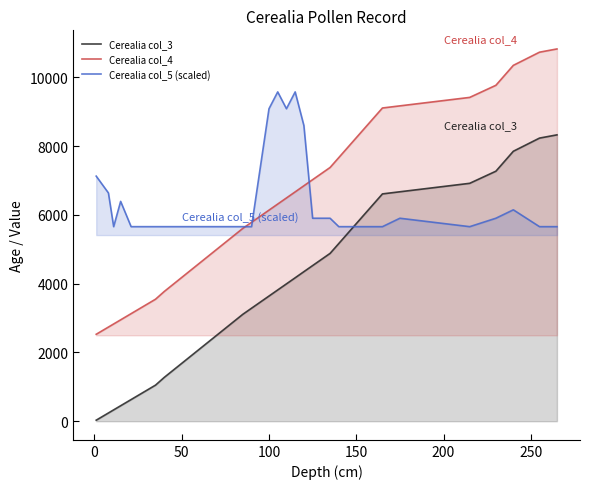

True or false: Cerealia col_3 and Cerealia col_4 cross at least once.

False